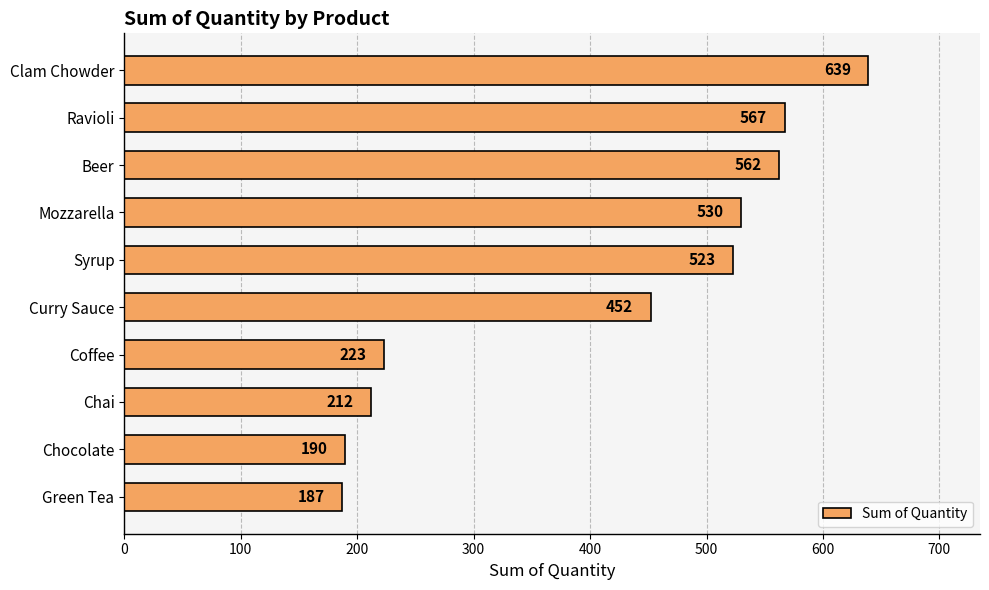

List the labels in order of value, largest first.

Clam Chowder, Ravioli, Beer, Mozzarella, Syrup, Curry Sauce, Coffee, Chai, Chocolate, Green Tea